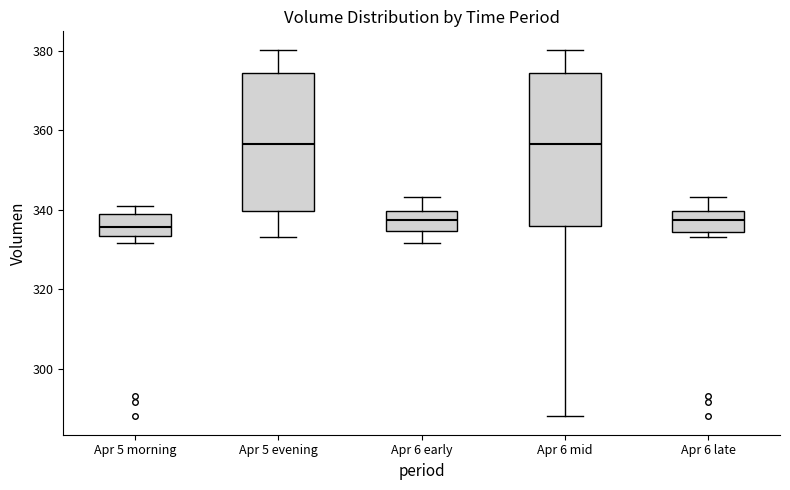

Reading left to right, read every box against the y-axis: the position of its median line, the range the box covers, and the ends of its whiskers. The values are not printed on the chart, so give them approximately, as read against the axis.

Apr 5 morning: median 336, box 334 to 340, whiskers 332 to 342
Apr 5 evening: median 356, box 340 to 374, whiskers 334 to 380
Apr 6 early: median 338, box 334 to 340, whiskers 332 to 344
Apr 6 mid: median 356, box 336 to 374, whiskers 288 to 380
Apr 6 late: median 338, box 334 to 340, whiskers 334 (just below the box's lower edge) to 344